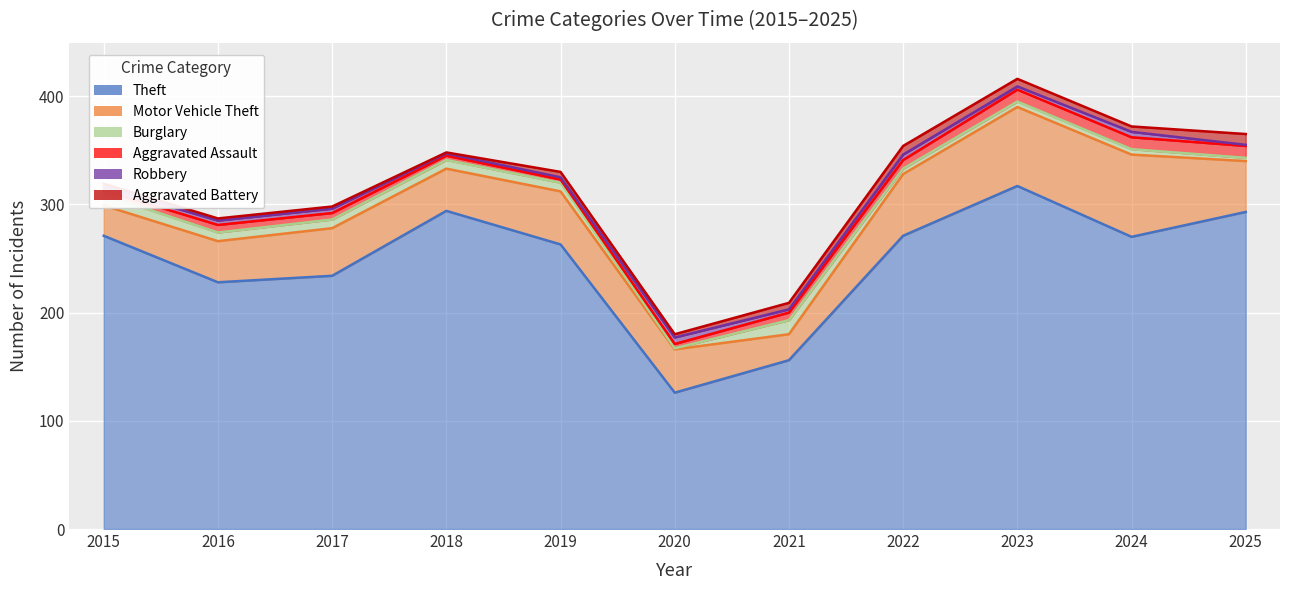

The Theft series shows 126 at 2020. True or false?

True